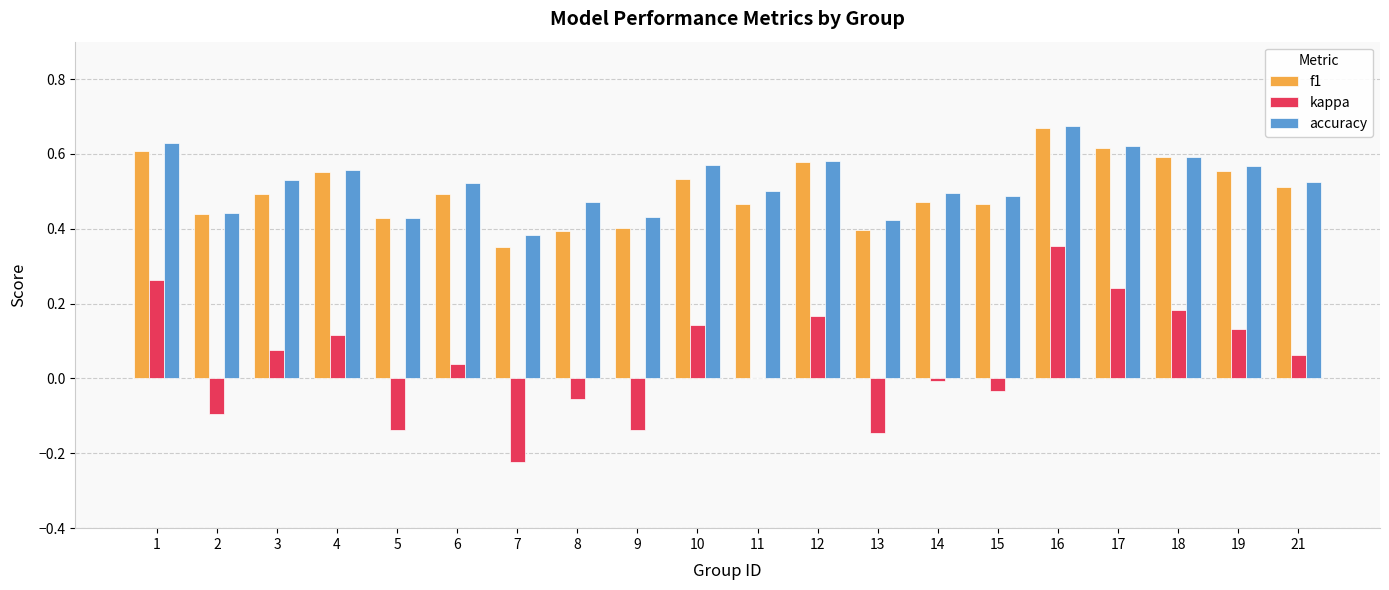

Is it true that f1 equals 0.7 at 2?

False